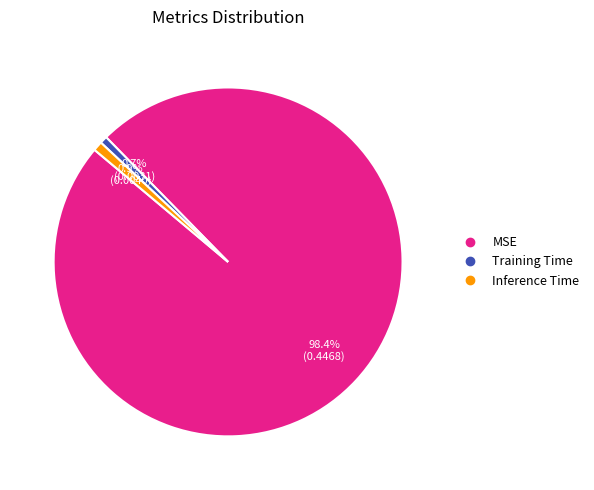

To the nearest percent, what is the combined percentage of Inference Time and Training Time?

2%